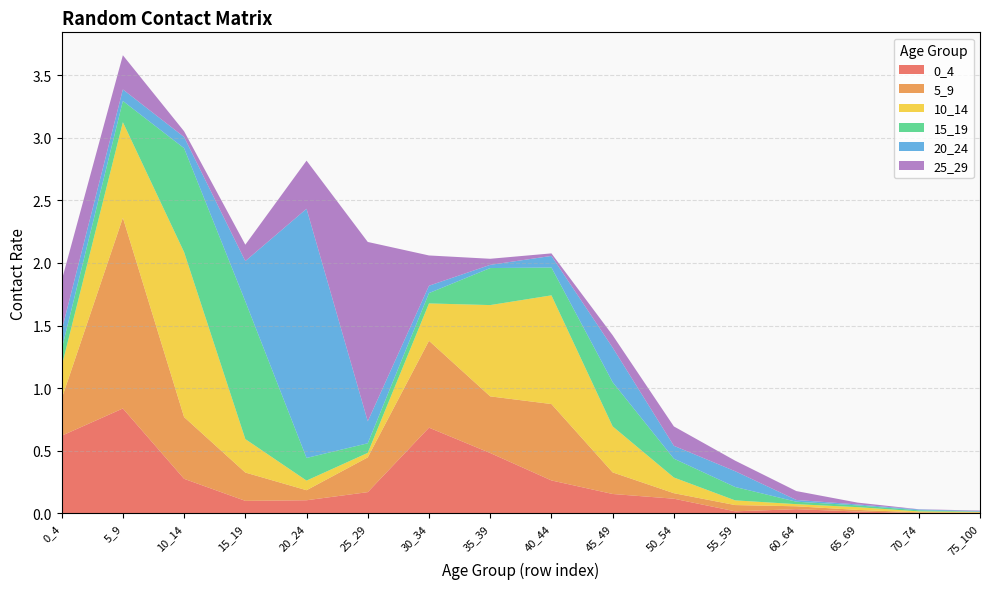

Reading right to left, list all the values displayed in this chart.

0_4: 75_100=0.0	70_74=0.0	65_69=0.0	60_64=0.0	55_59=0.0	50_54=0.1	45_49=0.2	40_44=0.3	35_39=0.5	30_34=0.7	25_29=0.2	20_24=0.1	15_19=0.1	10_14=0.3	5_9=0.8	0_4=0.6
5_9: 75_100=0.0	70_74=0.0	65_69=0.0	60_64=0.0	55_59=0.0	50_54=0.0	45_49=0.2	40_44=0.6	35_39=0.5	30_34=0.7	25_29=0.3	20_24=0.1	15_19=0.2	10_14=0.5	5_9=1.5	0_4=0.3
10_14: 75_100=0.0	70_74=0.0	65_69=0.0	60_64=0.0	55_59=0.0	50_54=0.1	45_49=0.4	40_44=0.9	35_39=0.7	30_34=0.3	25_29=0.0	20_24=0.1	15_19=0.3	10_14=1.3	5_9=0.8	0_4=0.3
15_19: 75_100=0.0	70_74=0.0	65_69=0.0	60_64=0.0	55_59=0.1	50_54=0.2	45_49=0.4	40_44=0.2	35_39=0.3	30_34=0.1	25_29=0.1	20_24=0.2	15_19=1.1	10_14=0.8	5_9=0.2	0_4=0.1
20_24: 75_100=0.0	70_74=0.0	65_69=0.0	60_64=0.0	55_59=0.1	50_54=0.1	45_49=0.3	40_44=0.1	35_39=0.0	30_34=0.1	25_29=0.2	20_24=2.0	15_19=0.3	10_14=0.1	5_9=0.1	0_4=0.2
25_29: 75_100=0.0	70_74=0.0	65_69=0.0	60_64=0.1	55_59=0.1	50_54=0.2	45_49=0.1	40_44=0.0	35_39=0.0	30_34=0.2	25_29=1.4	20_24=0.4	15_19=0.1	10_14=0.0	5_9=0.3	0_4=0.4